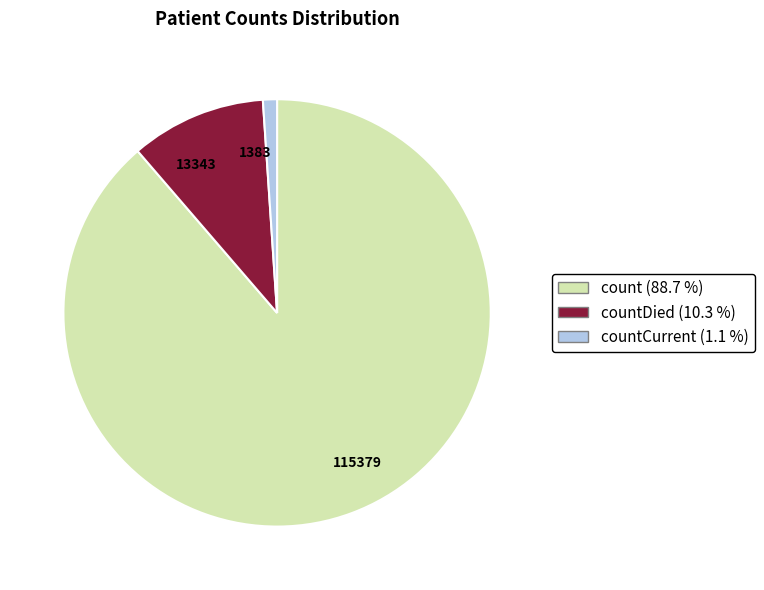

Which slice is the largest?

115379